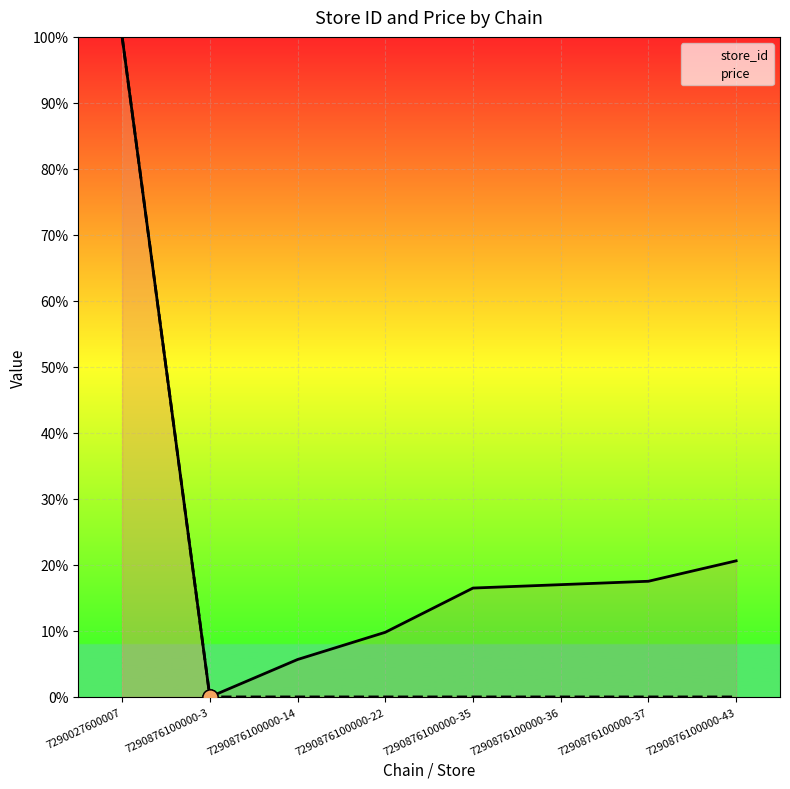

At which category is the sum across all series the highest?

7290027600007